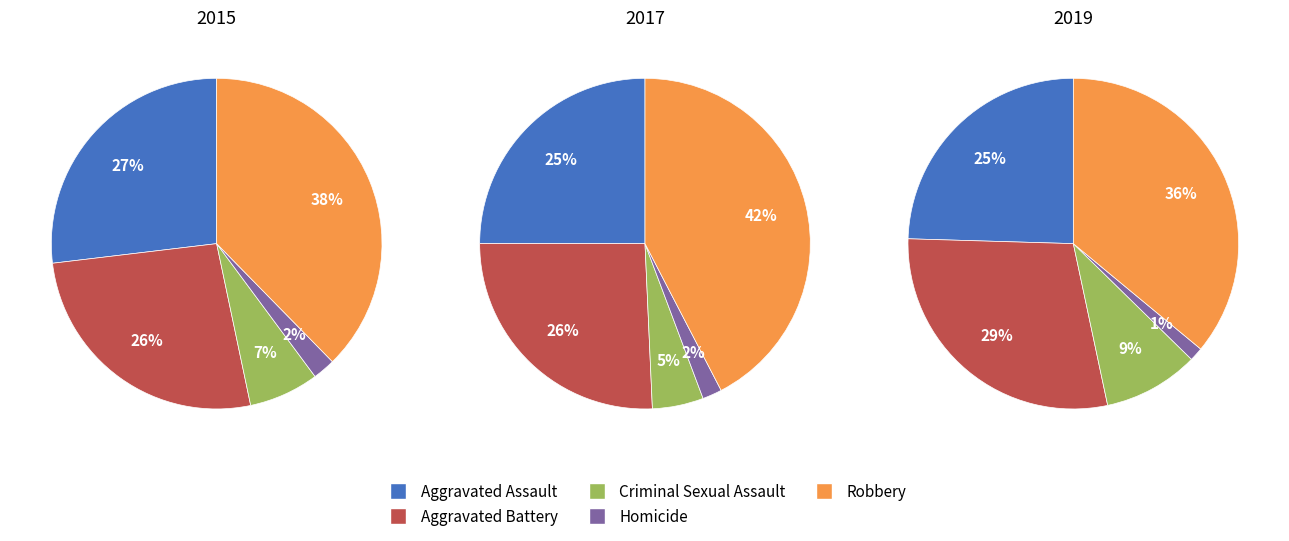

Does Criminal Sexual Assault represent more than half of the total?

No